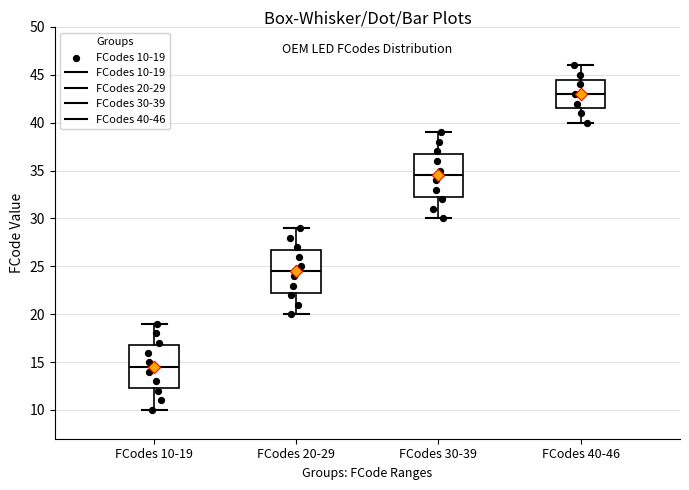

Reading left to right, transcribe this box plot: for each box, give where its median line is, the range the box spans, and where its two whiskers end, as read against the y-axis. The values are not printed on the chart, so give them approximately, as read against the axis.

FCodes 10-19: median 14.5, box 12.5 to 17.0, whiskers 10.0 to 19.0
FCodes 20-29: median 24.5, box 22.5 to 27.0, whiskers 20.0 to 29.0
FCodes 30-39: median 34.5, box 32.5 to 37.0, whiskers 30.0 to 39.0
FCodes 40-46: median 43.0, box 41.5 to 44.5, whiskers 40.0 to 46.0